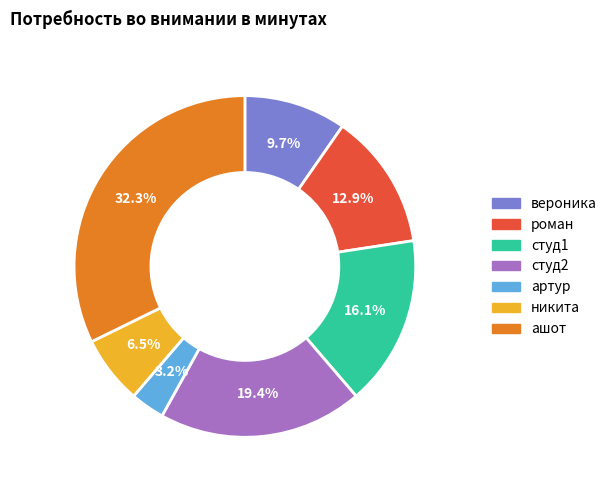

Is the sum of студ1 and студ2 greater than half?

No